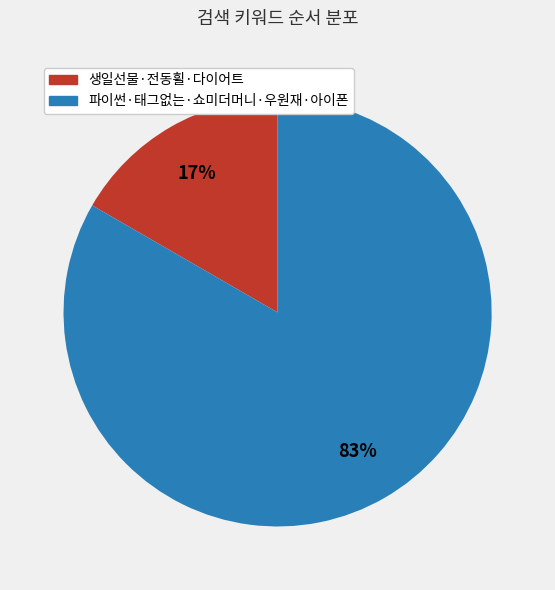

Between 파이썬·태그없는·쇼미더머니·우원재·아이폰 and 생일선물·전동휠·다이어트, which is larger?

파이썬·태그없는·쇼미더머니·우원재·아이폰